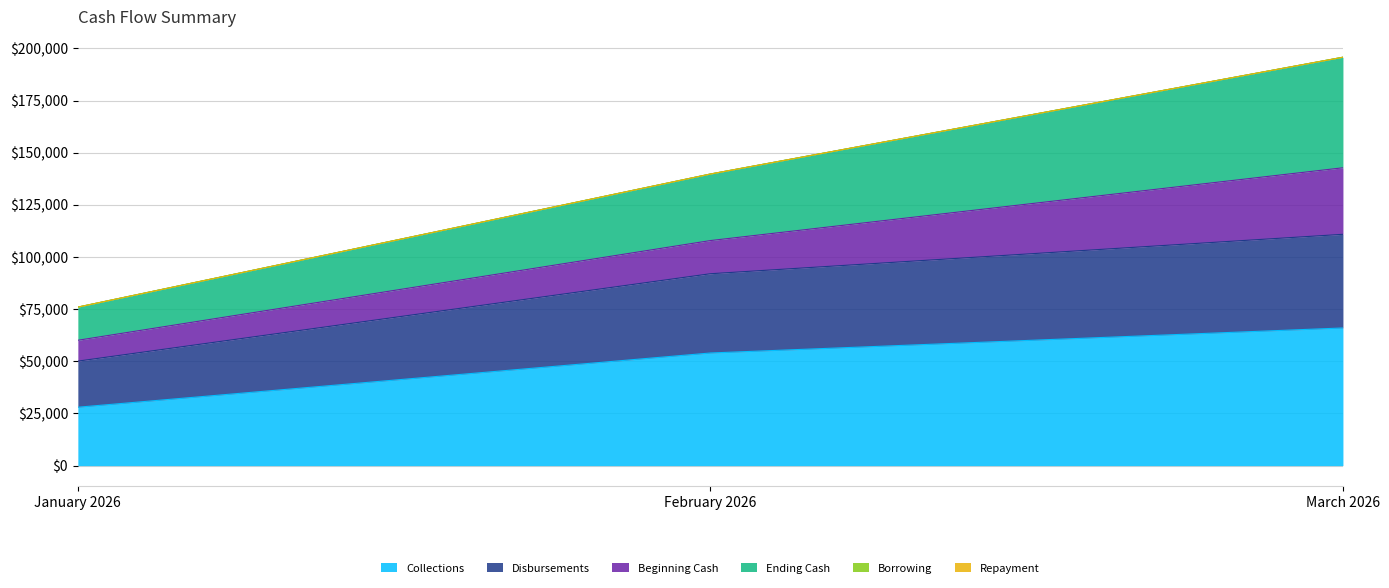

What is the label of the 3rd point from the right?

January 2026